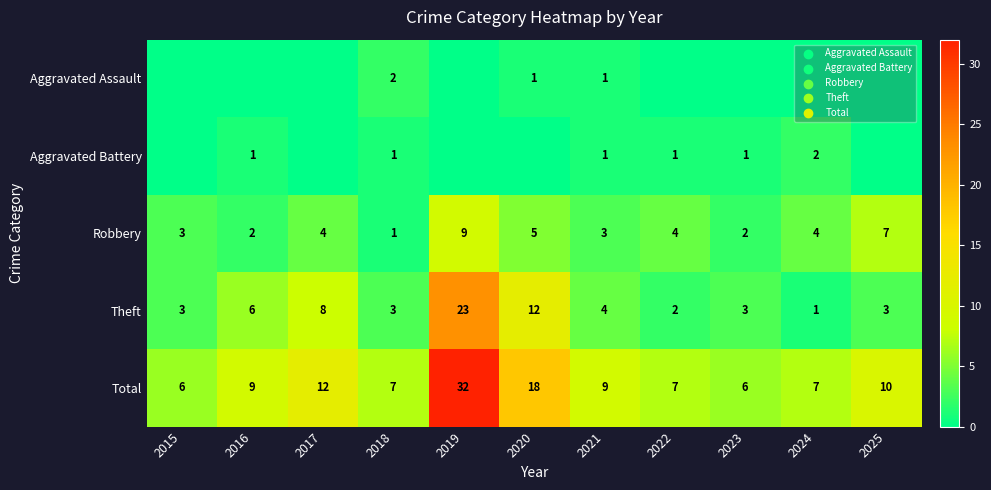

At which label does Theft reach its peak?

2019